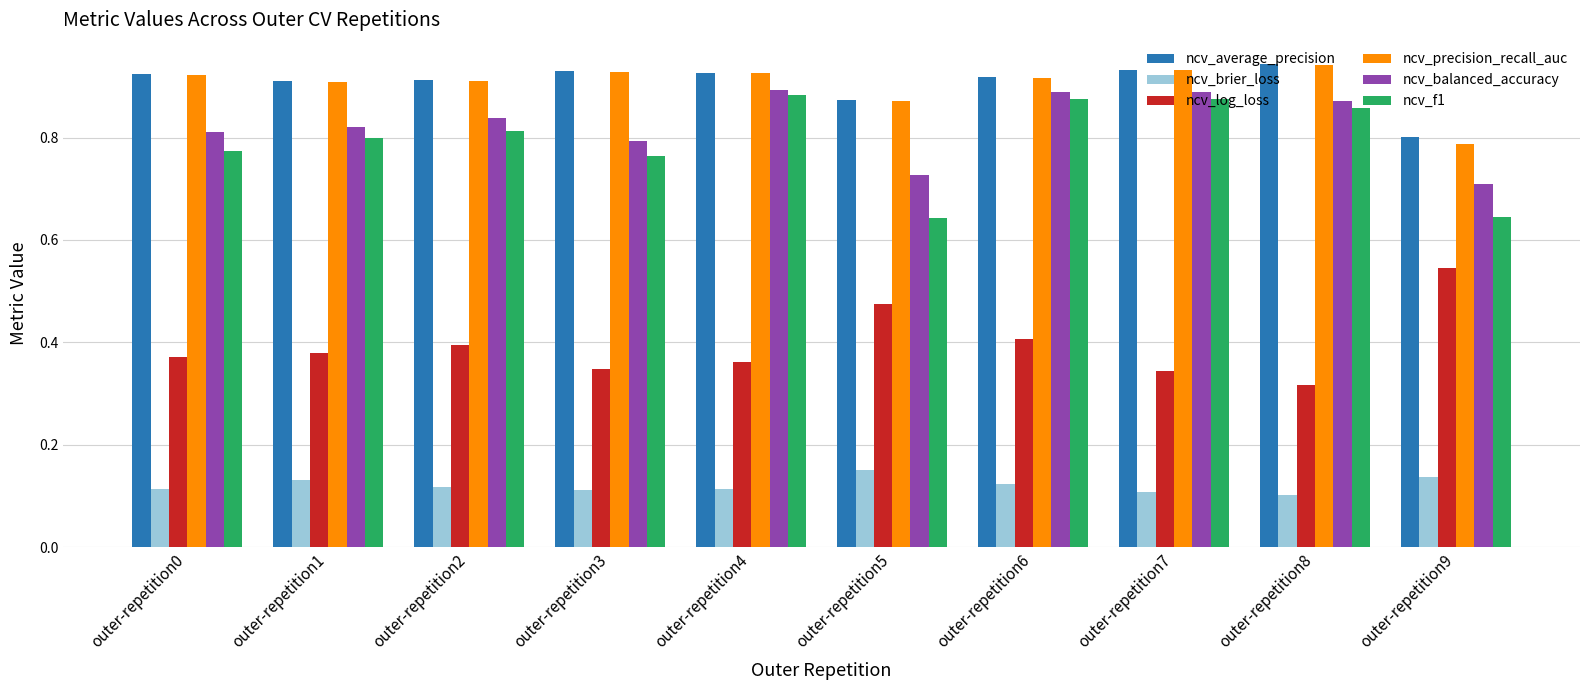

At which label is ncv_average_precision closest to 0?

outer-repetition9